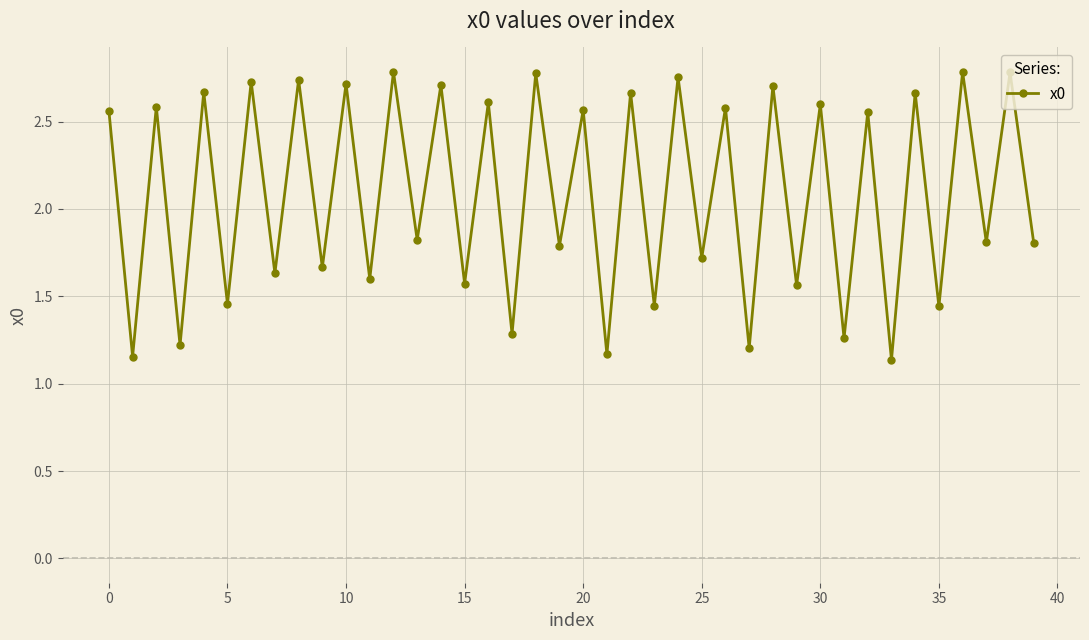

What is the sum of all values?

83.3